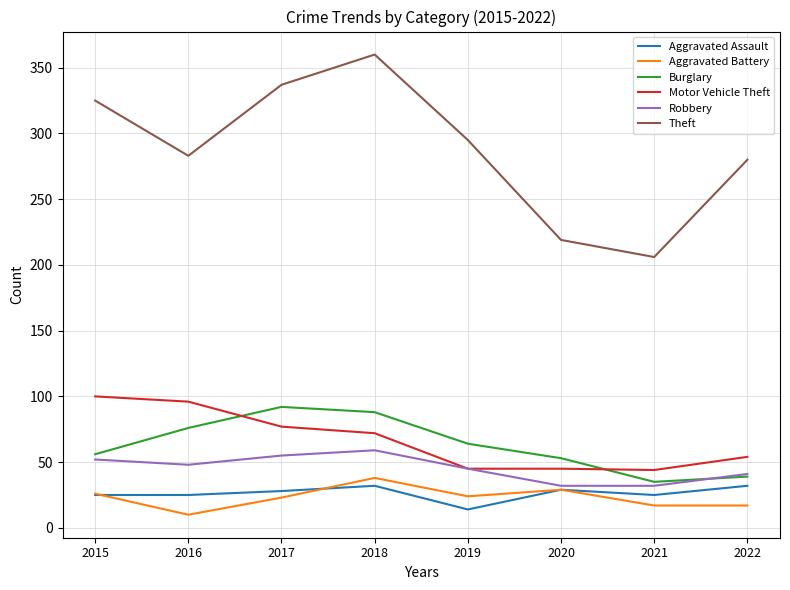

What value does the Aggravated Assault series have at 2019?

14